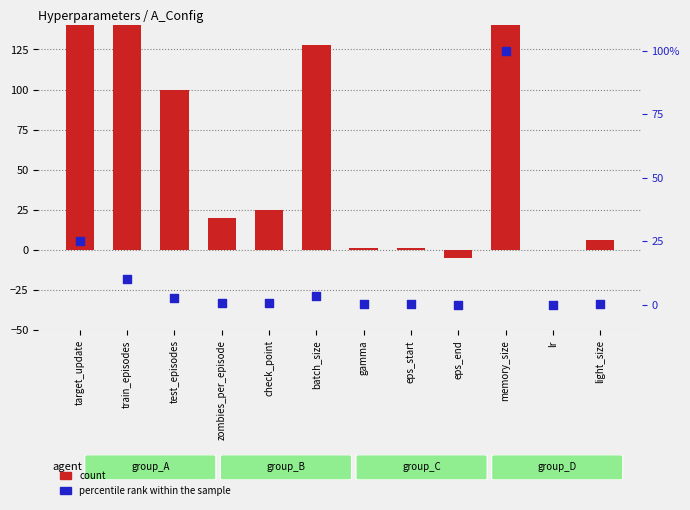

What are all the series names shown in the legend?

count, percentile rank within the sample